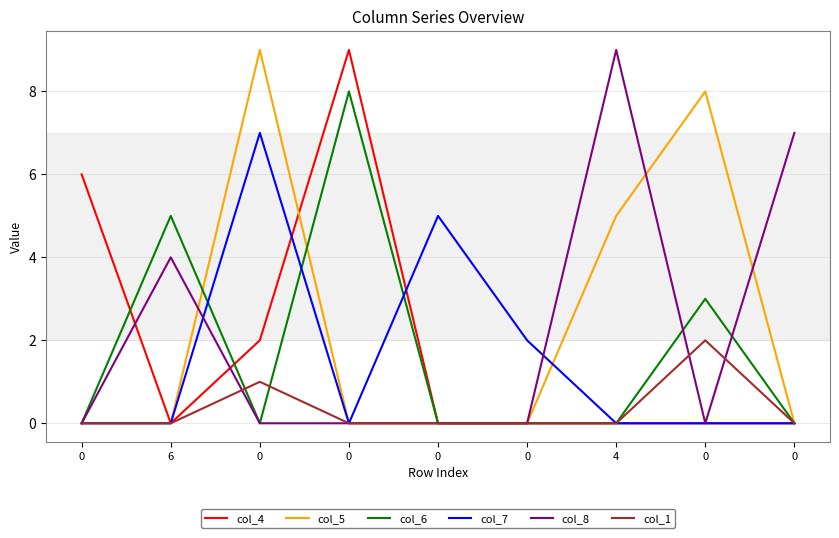

What are all the series names shown in the legend?

col_4, col_5, col_6, col_7, col_8, col_1